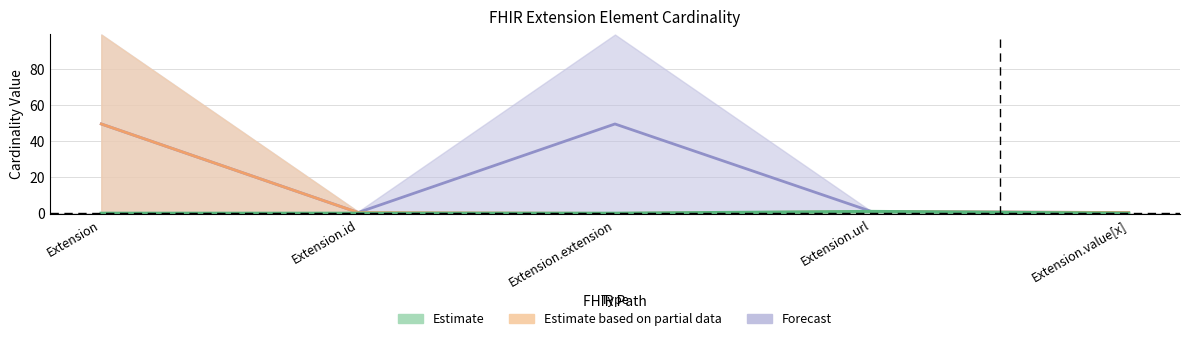

The value of Base Mid at Extension is 49.5. True or false?

True